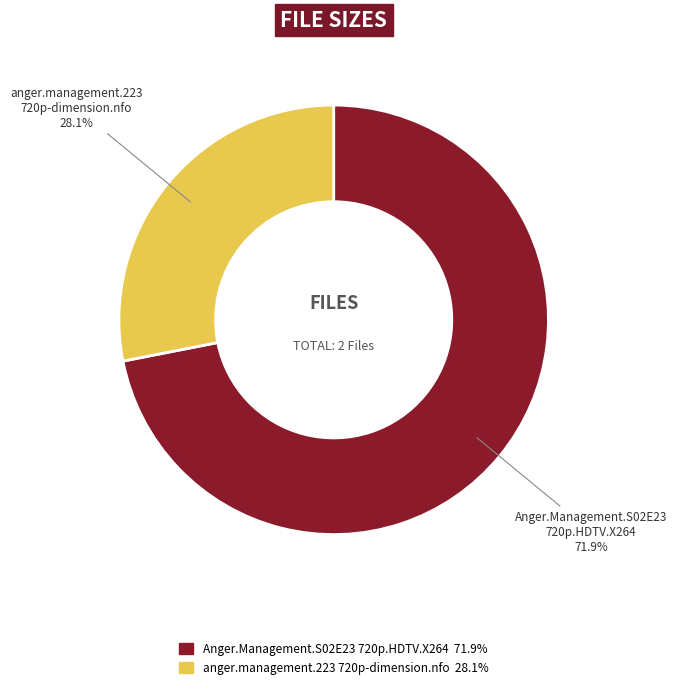

Is there a majority slice in this chart?

Yes